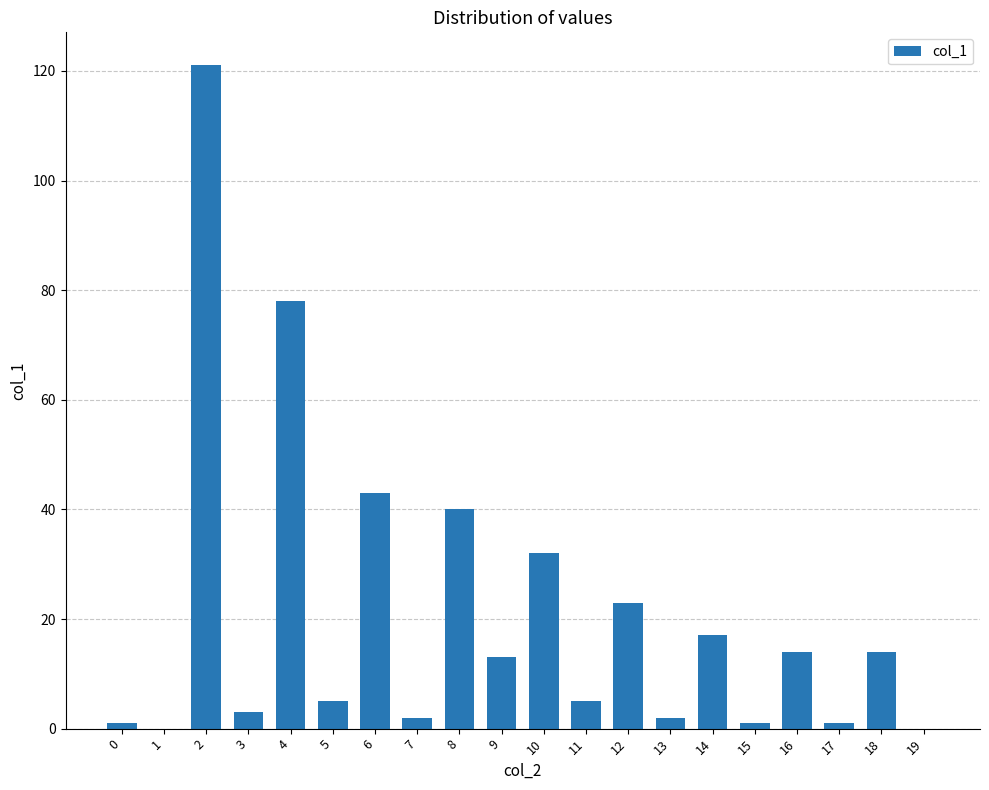

Reading left to right, extract all data points from this chart.

1	0	121	3	78	5	43	2	40	13	32	5	23	2	17	1	14	1	14	0